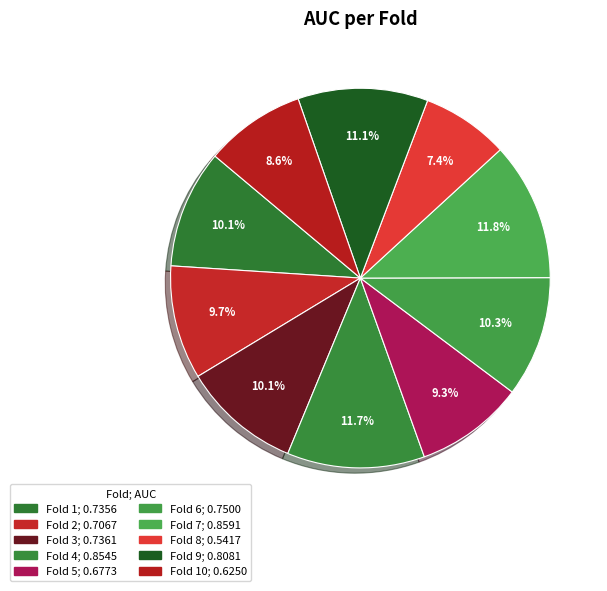

How many segments does this pie chart have?

10